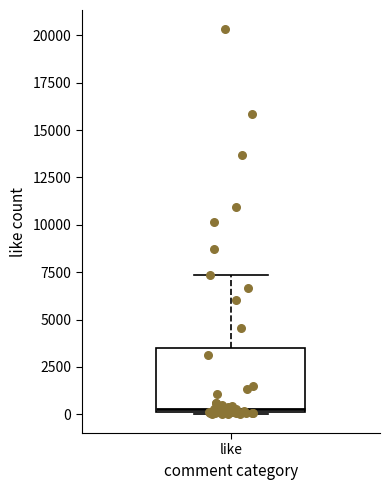

Where does the median line of the box for like sit on the y-axis? The values are not printed on the chart, so give them approximately, as read against the axis.

500